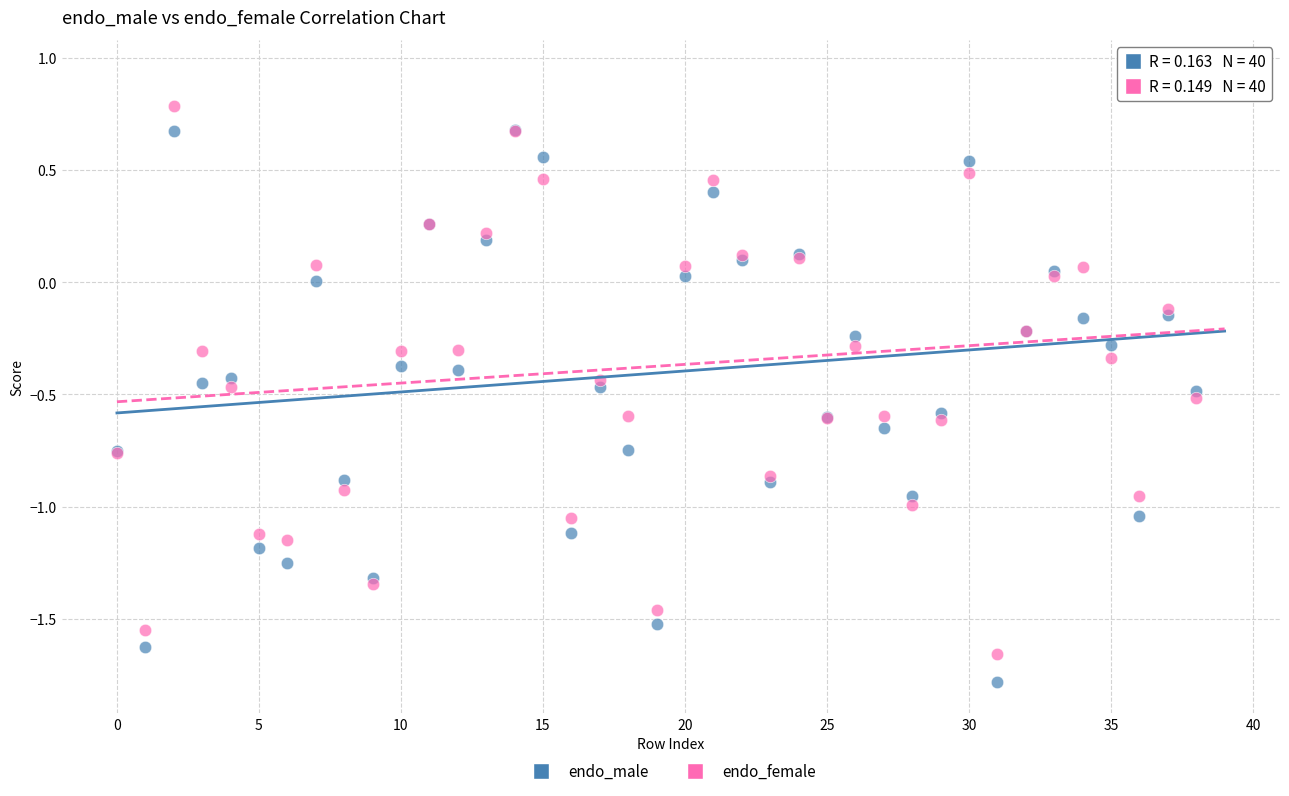

Which series contains the lowest Y value?

endo_male